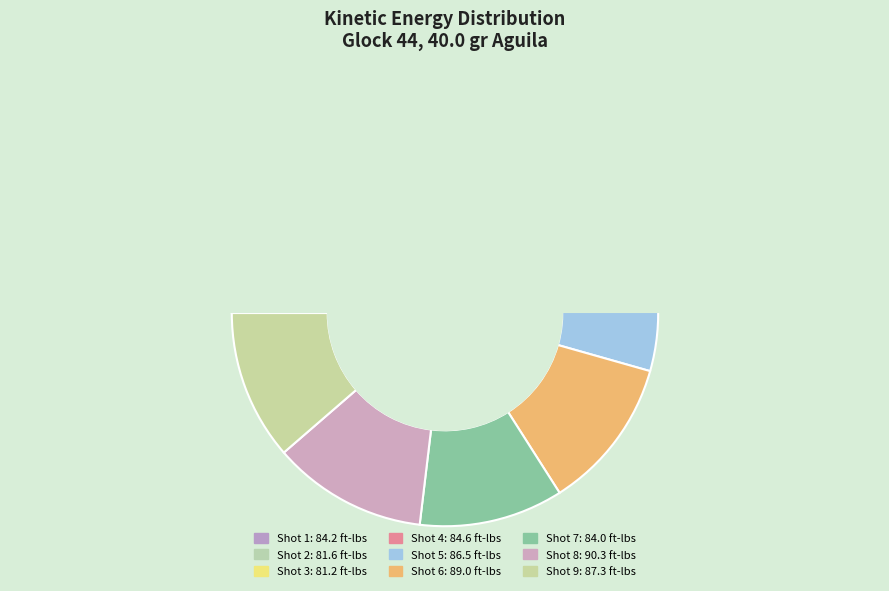

Which category has the biggest portion of the pie?

Shot 8